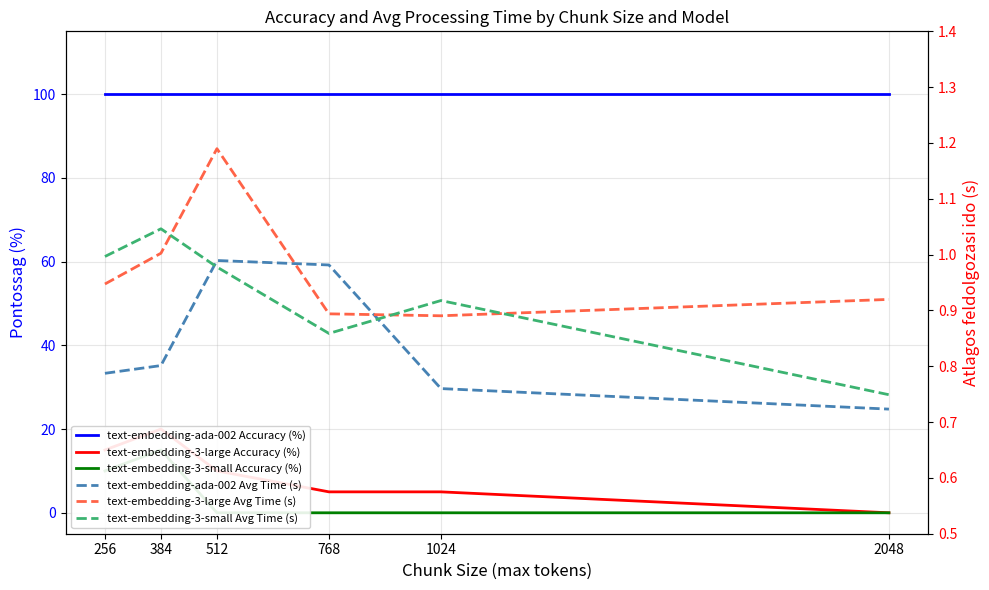

List the labels in order of text-embedding-3-small Accuracy (%) value, smallest first.

512, 768, 1024, 2048, 256, 384